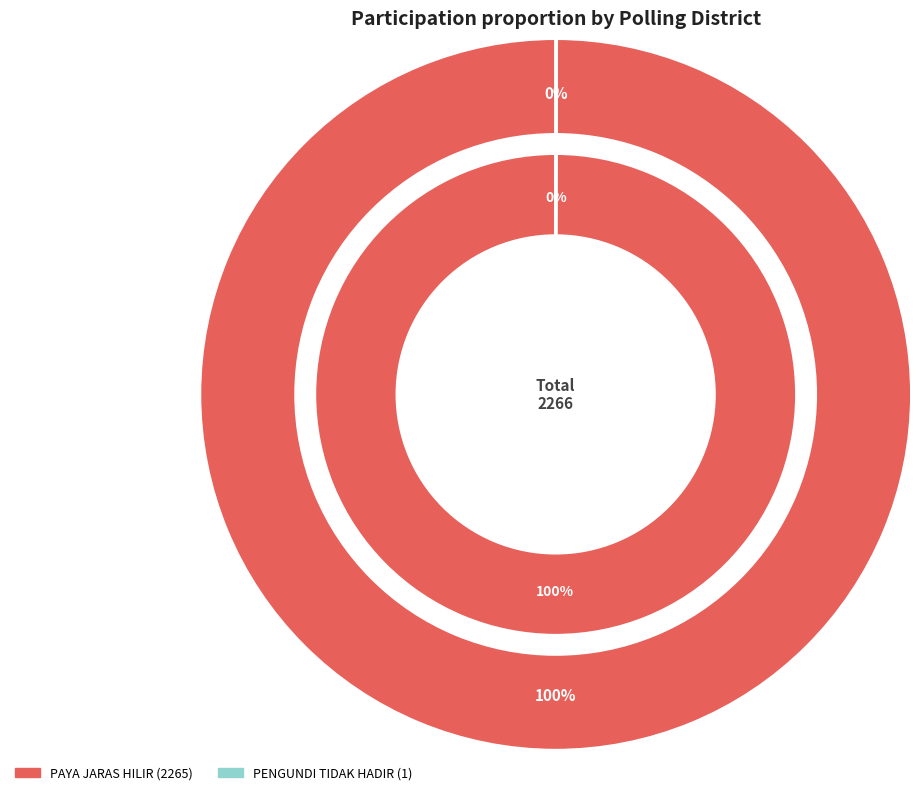

To the nearest percent, what is the difference between the largest and smallest slice percentages?

100%